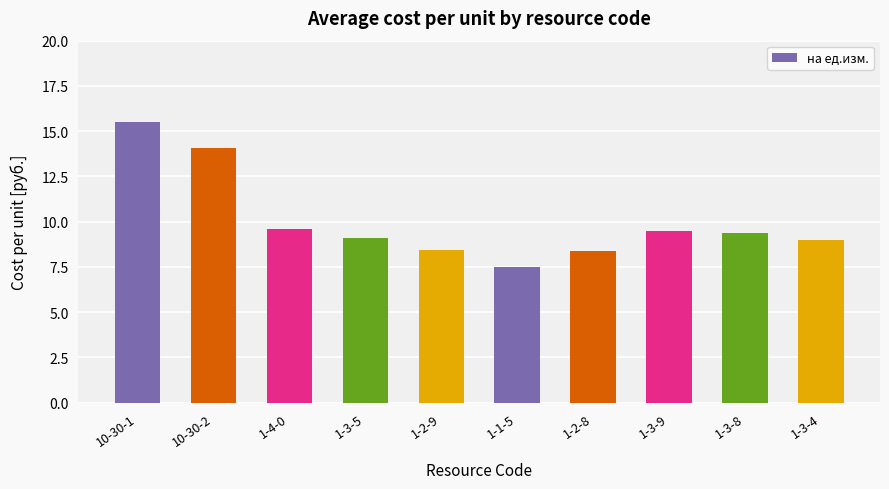

What is the approximate value at 10-30-1?

15.5